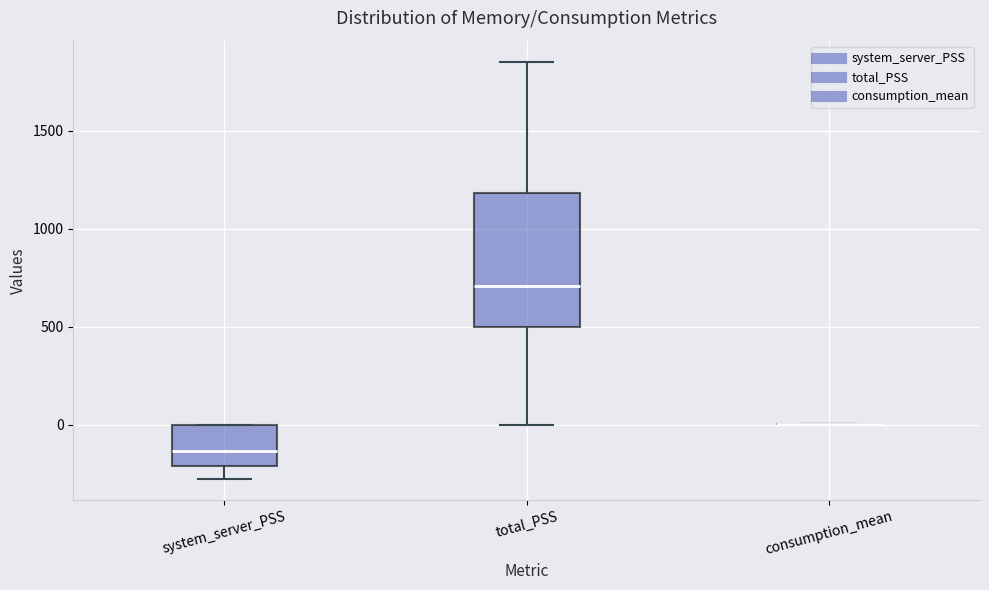

Comparing the boxes themselves (not the whiskers), which one is the tallest?

total_PSS